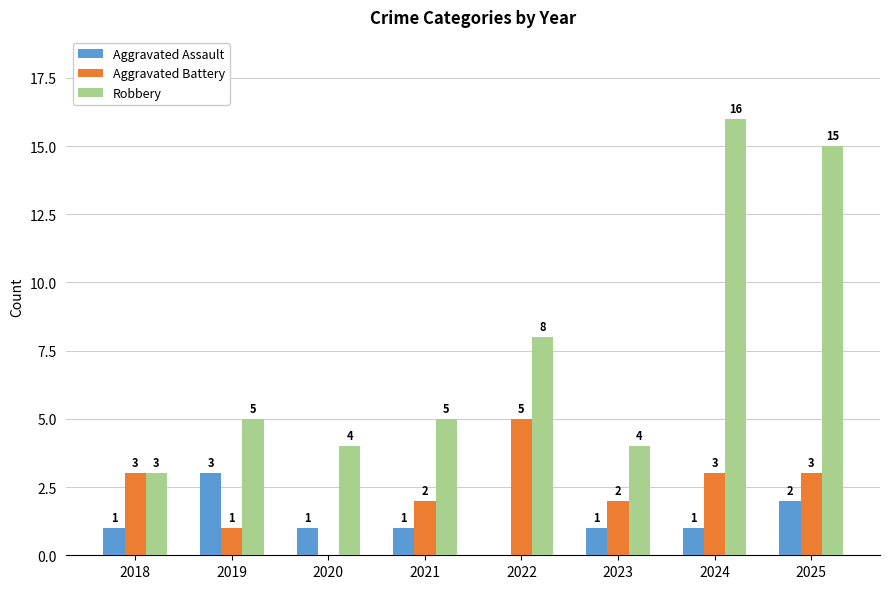

Are the bars grouped side by side (vs. stacked)?

Yes